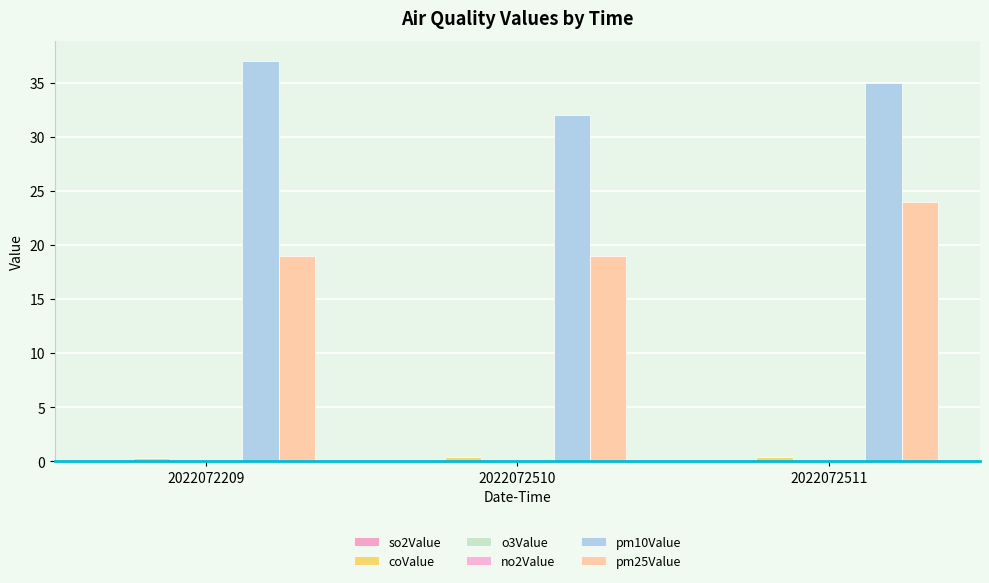

Which series has the widest spread of values?

pm10Value